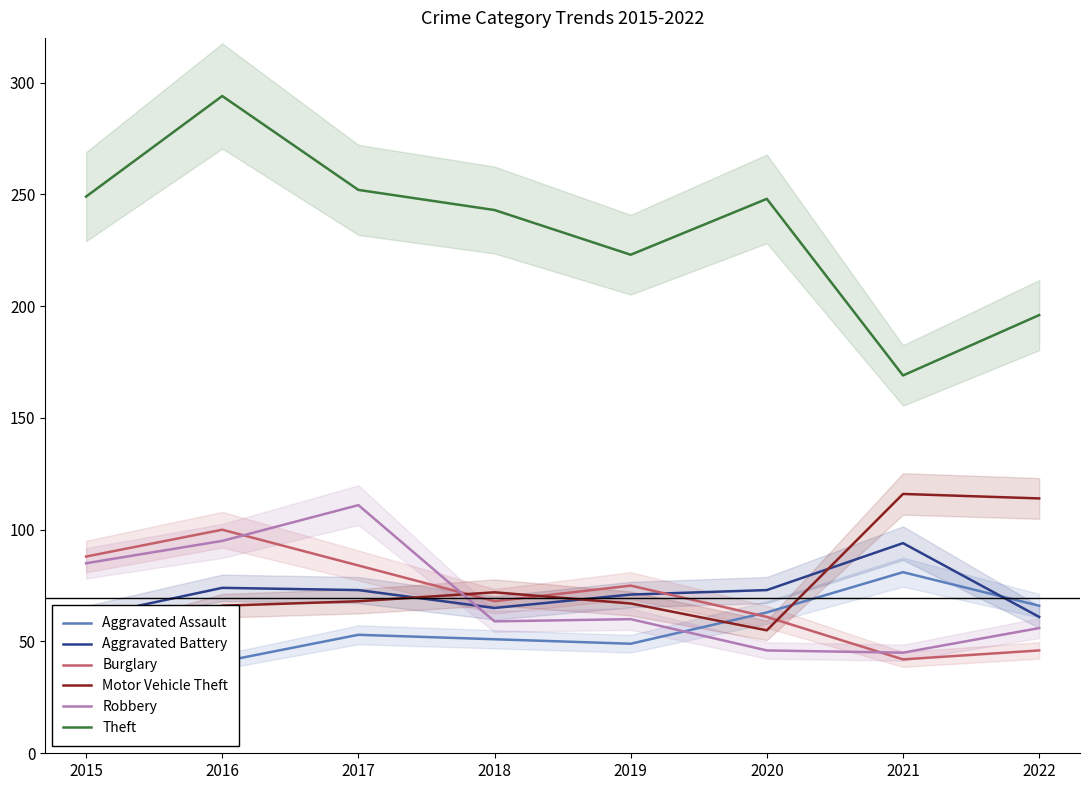

What is the value of the Aggravated Assault point at the 1st from the left?

34